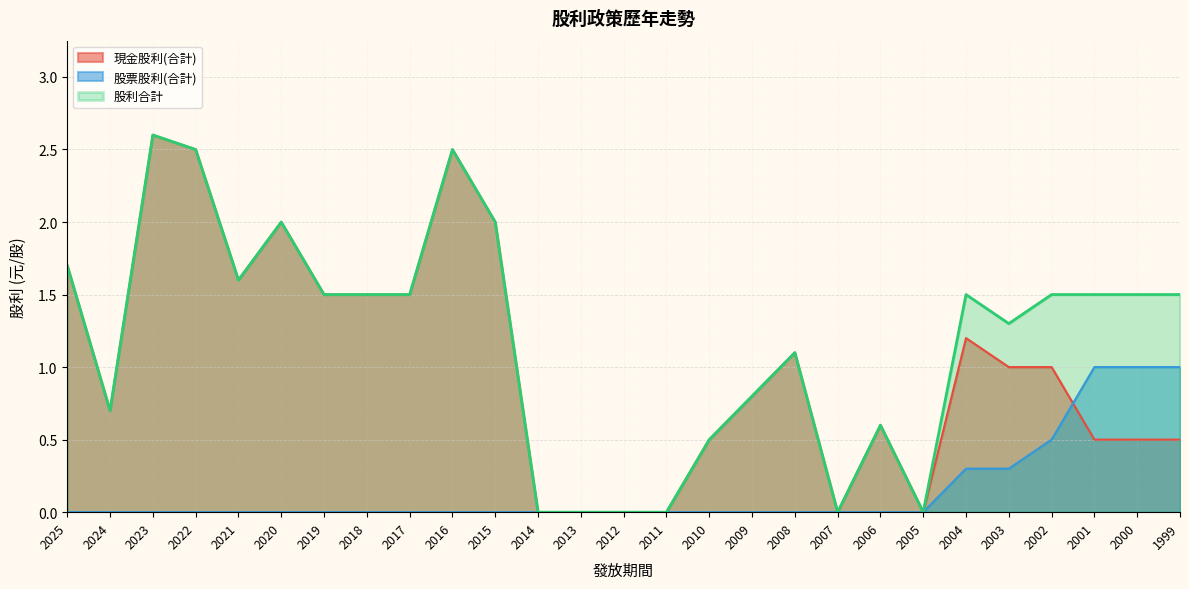

What is the difference between the maximum and minimum values in the 股利合計 series?

2.6